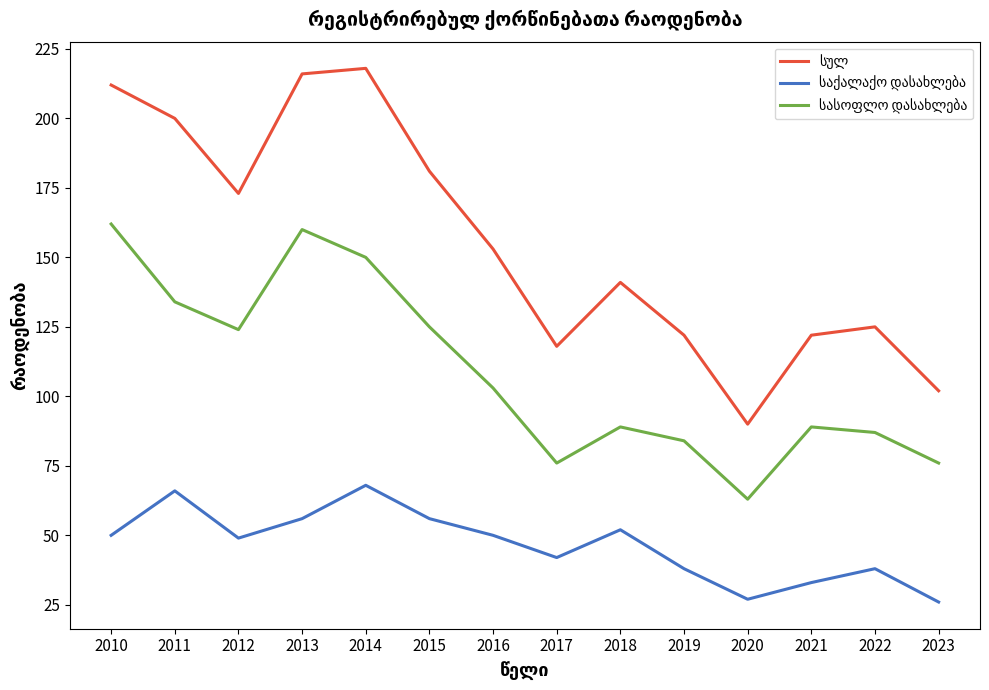

What is the total value across all series at 2011?

400